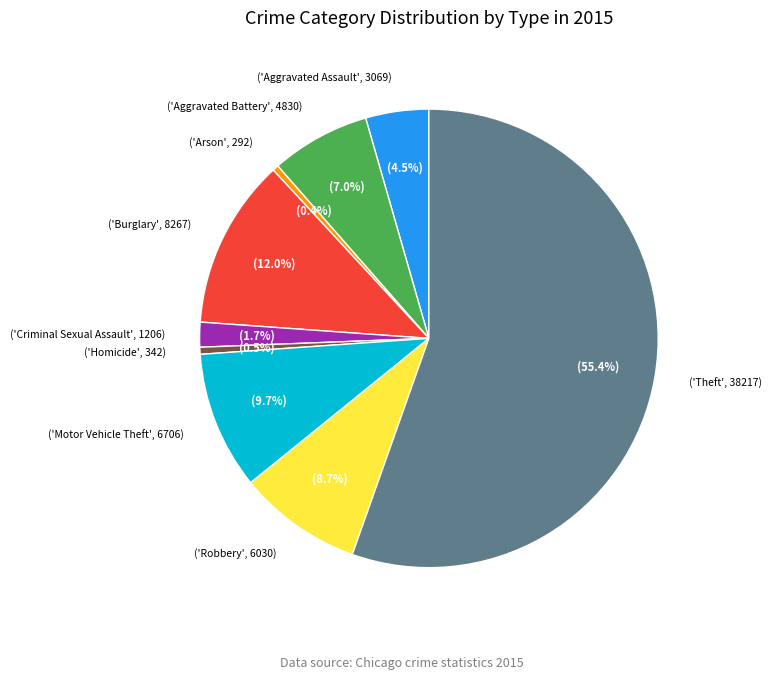

How many segments does this pie chart have?

9